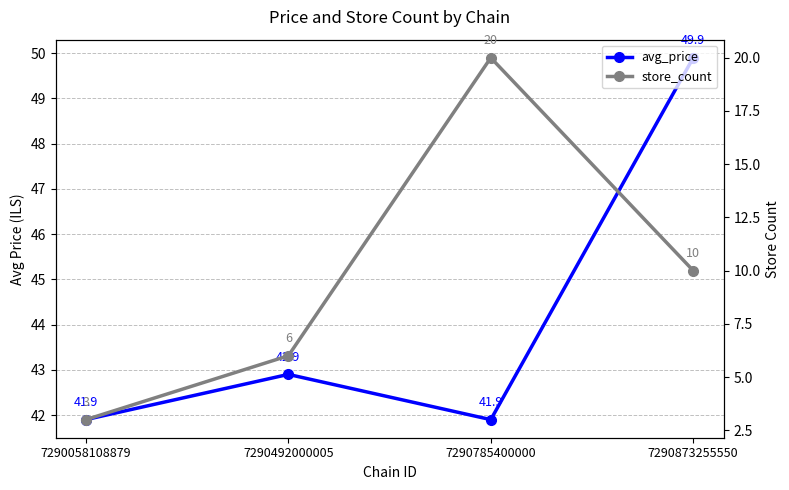

Reading left to right, extract all data points from this chart.

avg_price: 41.9	42.9	41.9	49.9
store_count: 3.0	6.0	20.0	10.0